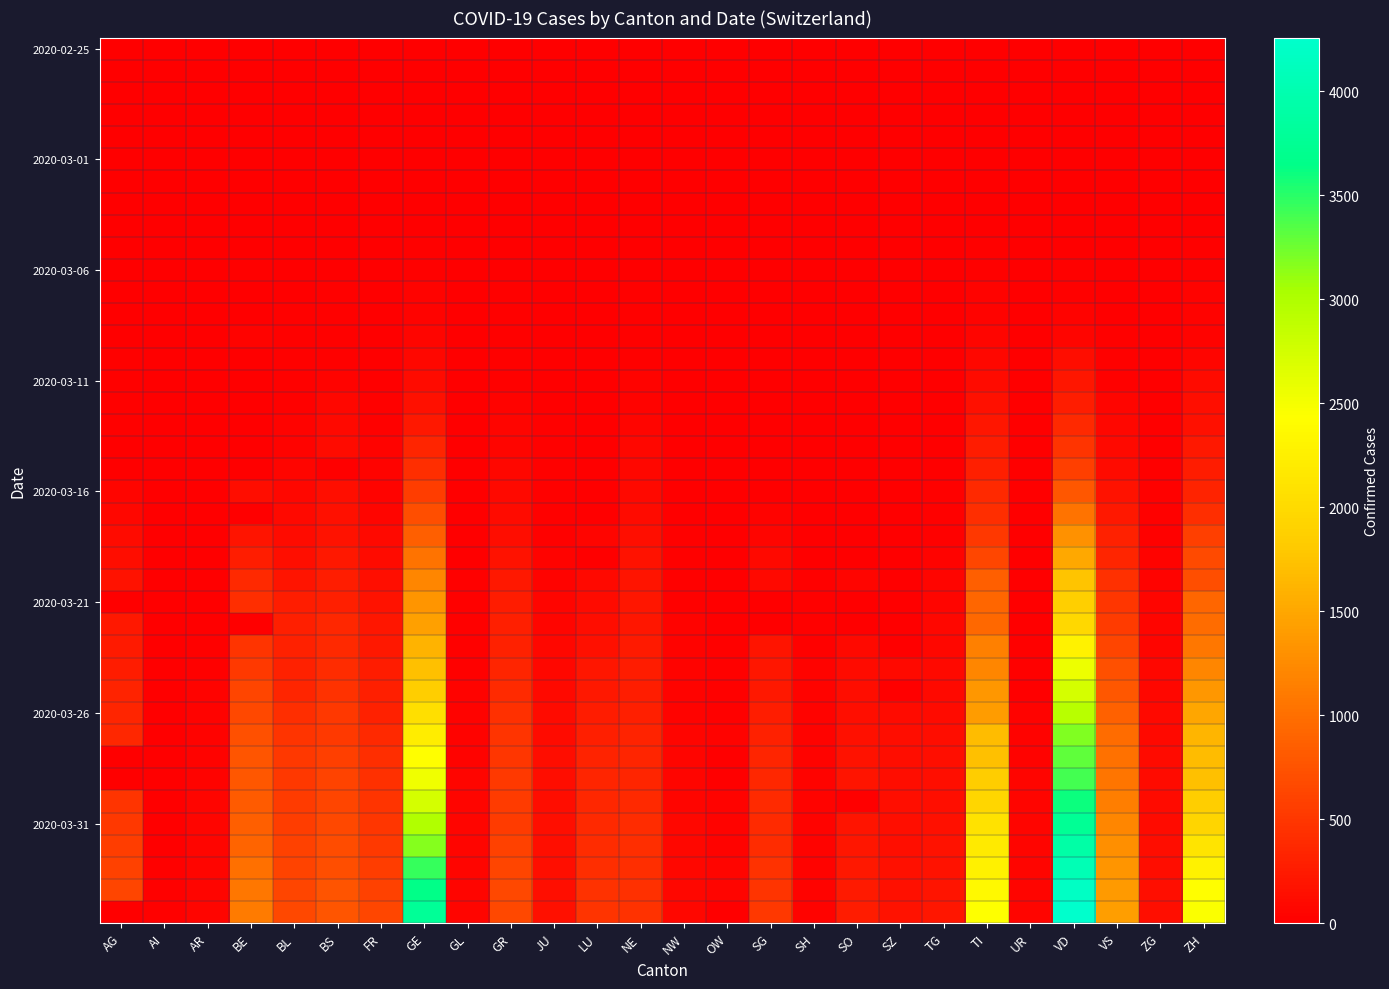

What is the difference between the highest and lowest values at NE?

452